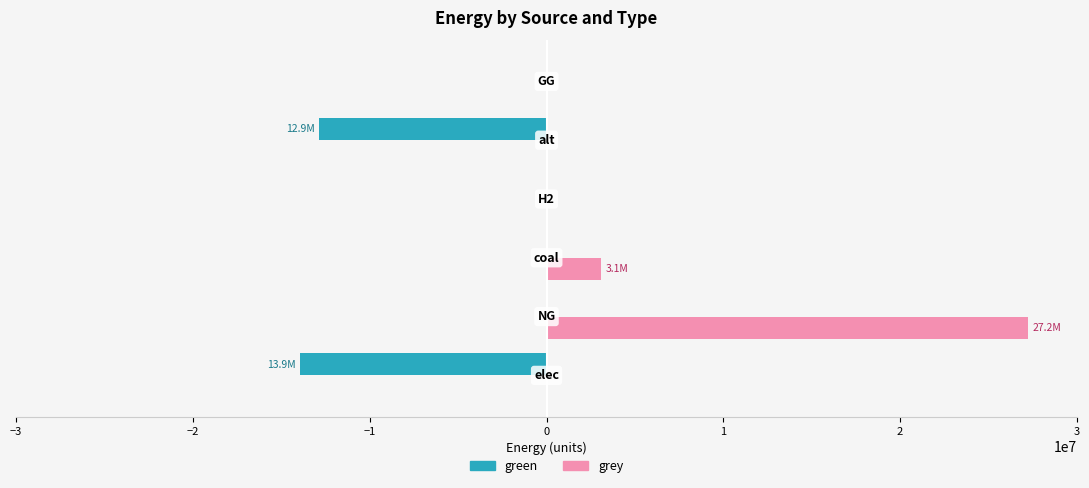

What is the maximum value for grey?

27226803.6